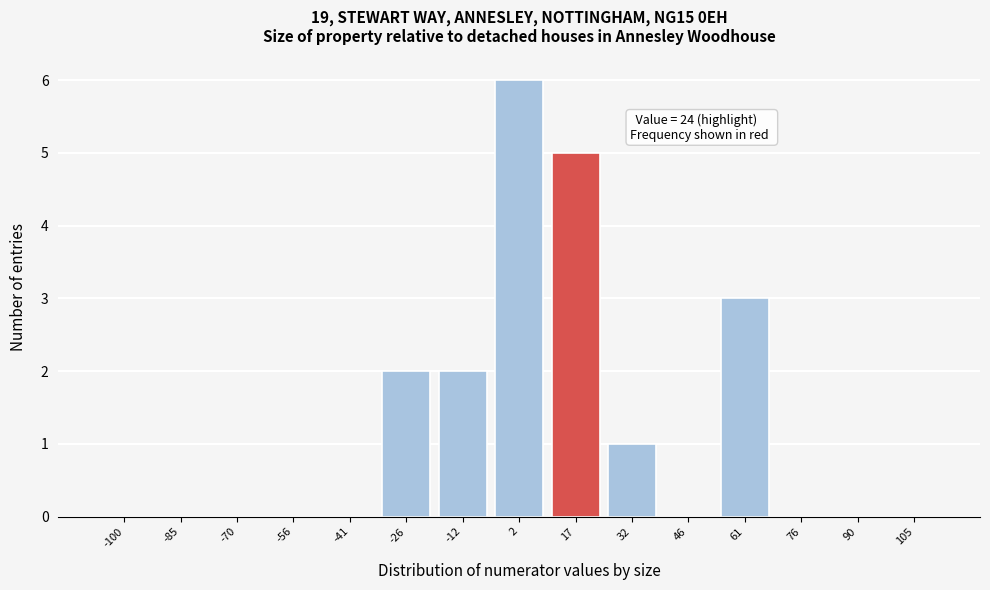

Reading right to left, transcribe all the data shown in this chart.

105=0	90=0	76=0	61=3	46=0	32=1	17=5	2=6	-12=2	-26=2	-41=0	-56=0	-70=0	-85=0	-100=0